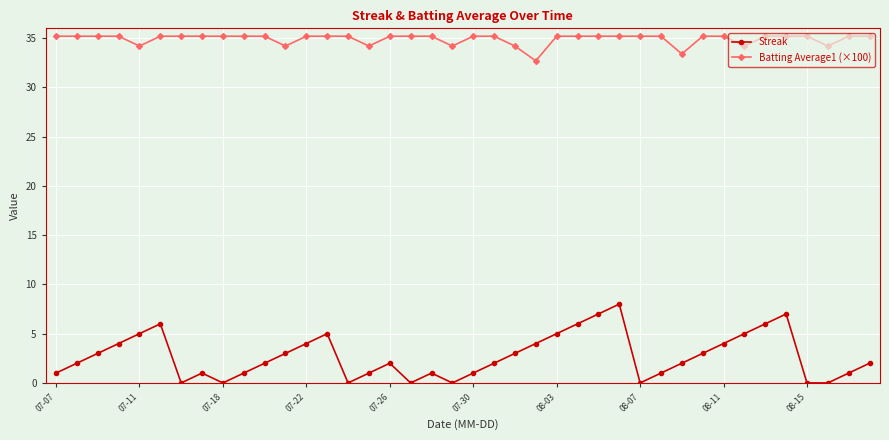

List the series in order of their overall mean, lowest first.

Streak, Batting Average1 (×100)